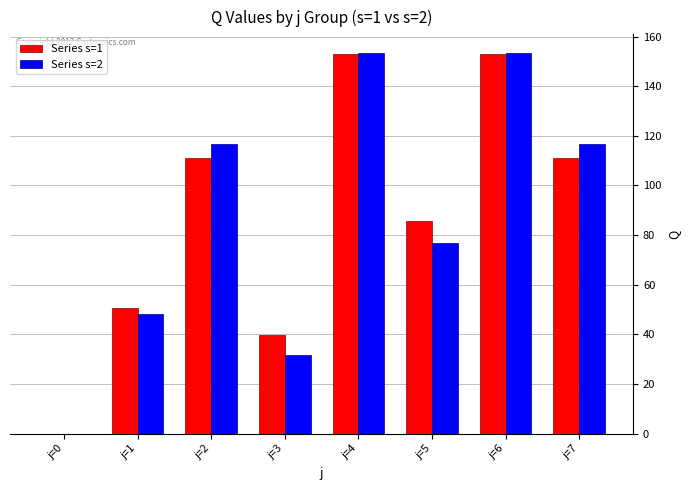

How many groups of bars are there?

8